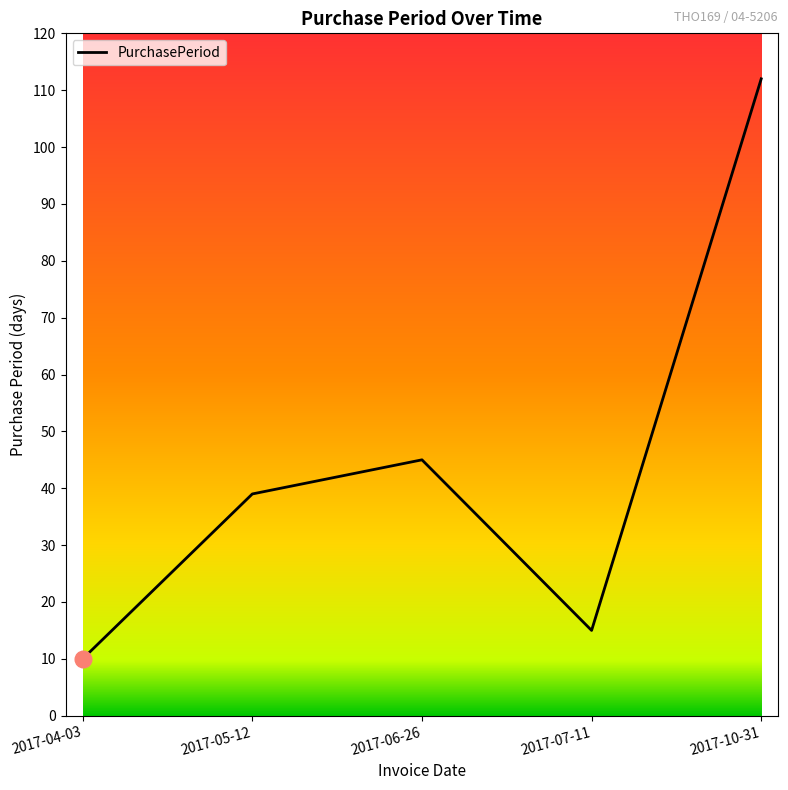

How many lines are shown in the chart?

1